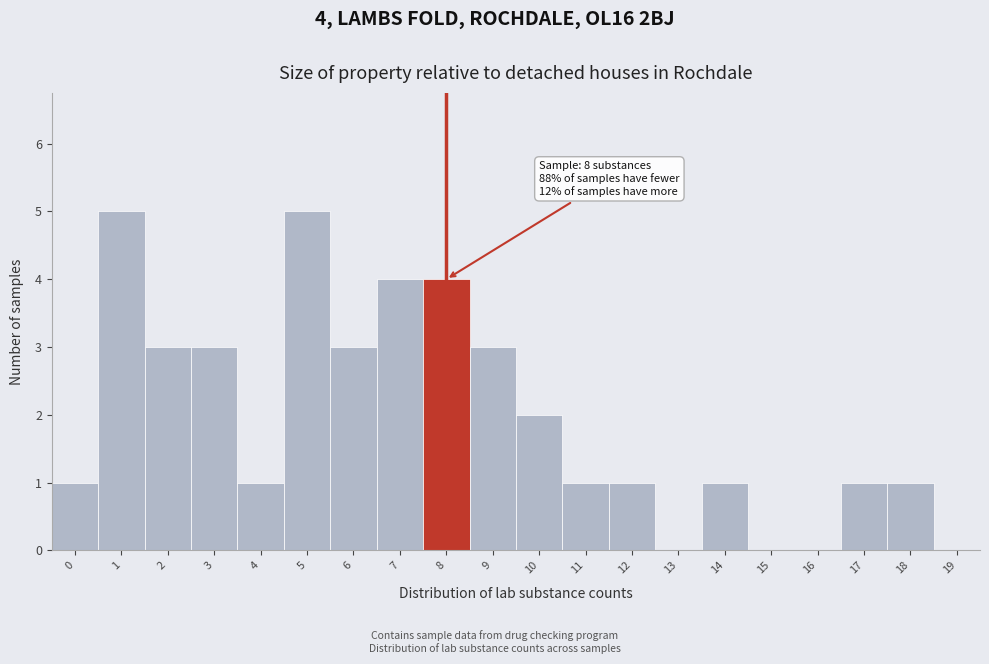

Reading left to right, transcribe all the data shown in this chart.

0=1	1=5	2=3	3=3	4=1	5=5	6=3	7=4	8=4	9=3	10=2	11=1	12=1	13=0	14=1	15=0	16=0	17=1	18=1	19=0